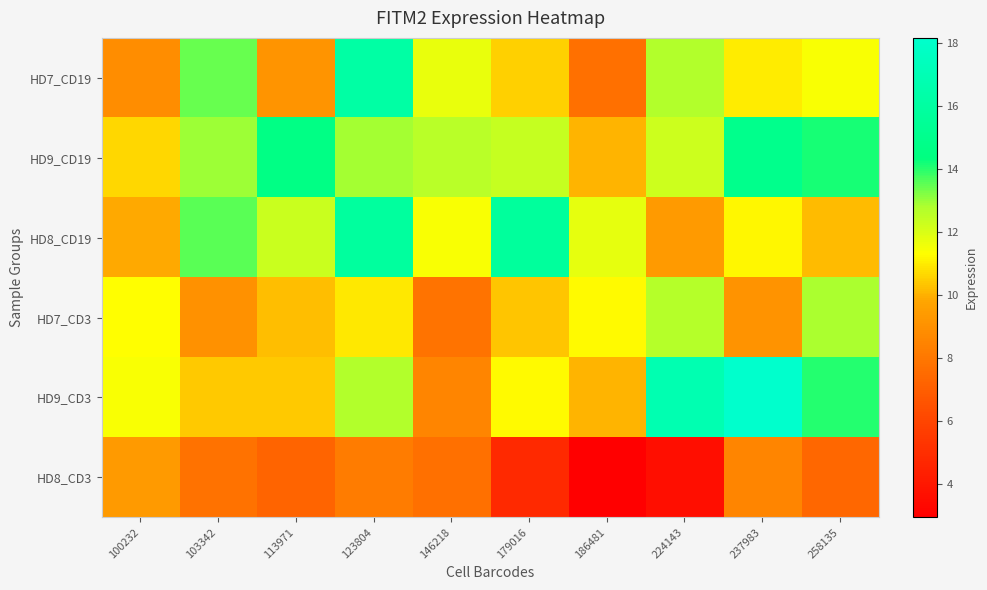

Reading left to right, list all the values displayed in this chart.

HD7_CD19: 100232=8.9	103342=13.5	113971=9.1	123804=16.1	146218=11.7	179016=10.5	186481=7.7	224143=12.7	237983=11.0	258135=11.4
HD9_CD19: 100232=10.7	103342=13.0	113971=14.6	123804=12.9	146218=12.6	179016=12.4	186481=10.0	224143=12.2	237983=15.0	258135=14.1
HD8_CD19: 100232=9.9	103342=13.6	113971=12.3	123804=15.9	146218=11.4	179016=15.8	186481=11.8	224143=9.4	237983=11.2	258135=10.1
HD7_CD3: 100232=11.3	103342=9.0	113971=10.2	123804=10.9	146218=7.8	179016=10.3	186481=11.2	224143=12.7	237983=9.1	258135=12.8
HD9_CD3: 100232=11.4	103342=10.4	113971=10.4	123804=12.7	146218=8.6	179016=11.3	186481=10.1	224143=16.8	237983=18.1	258135=14.0
HD8_CD3: 100232=9.4	103342=7.8	113971=7.3	123804=8.2	146218=7.7	179016=4.8	186481=3.0	224143=3.6	237983=8.6	258135=7.4